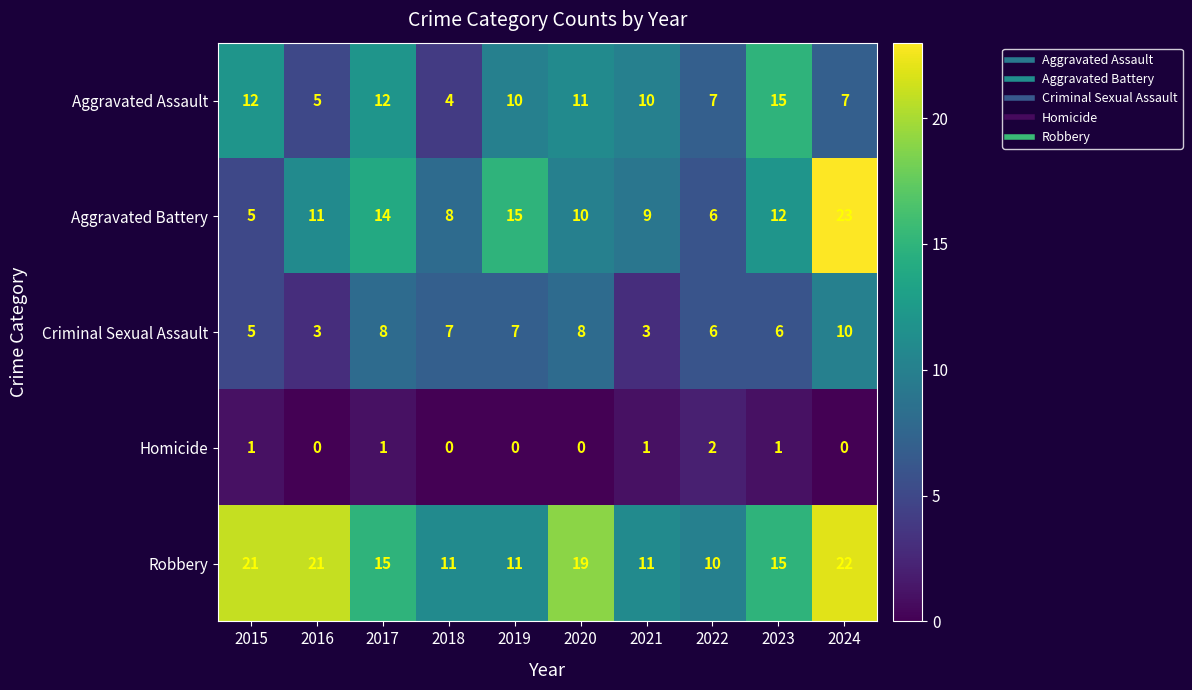

Count the number of categories in the chart.

10